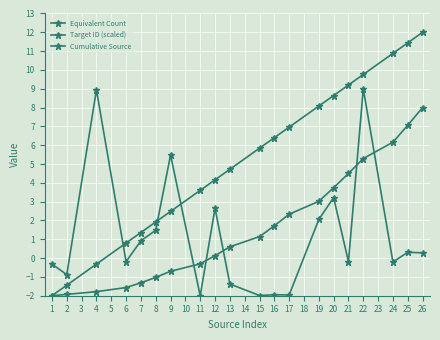

The value of Cumulative Source at 9 is -1.2. True or false?

False